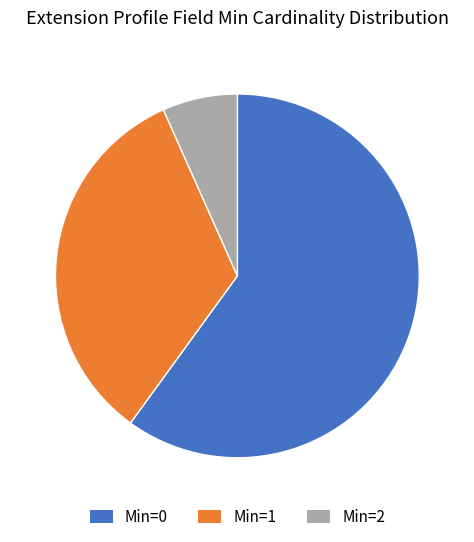

Which slice is the largest?

Min=0